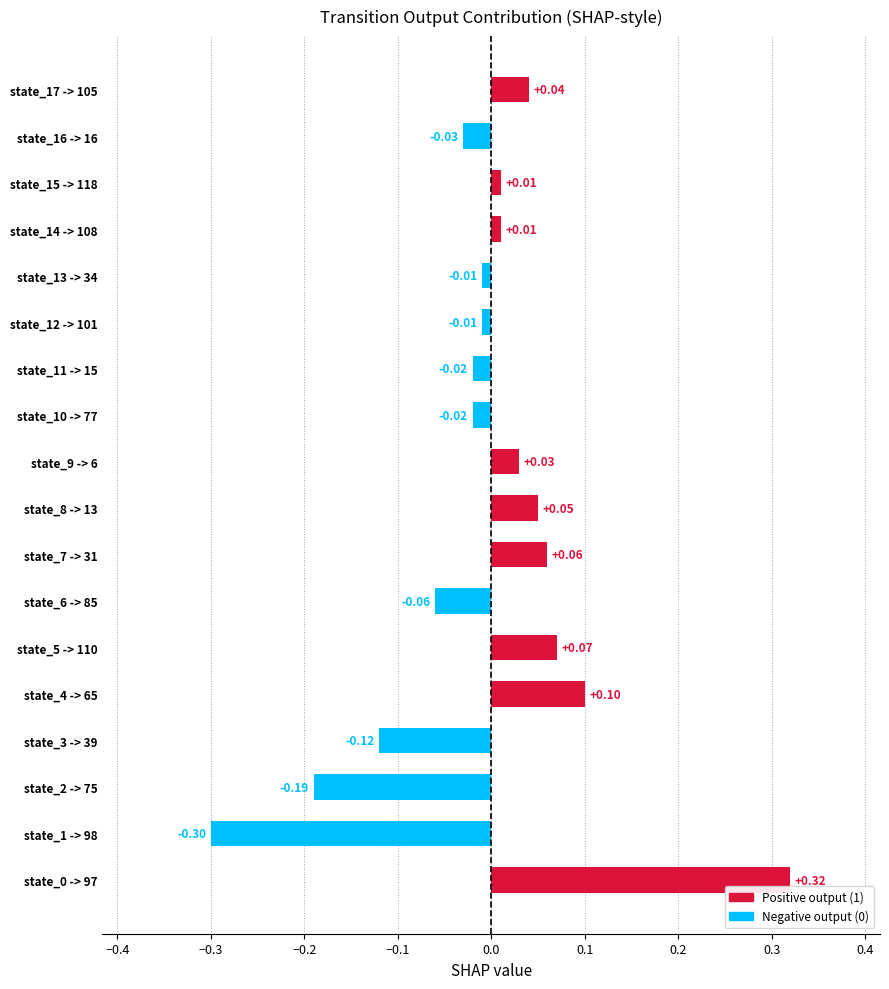

What is the difference between the maximum and minimum values?

0.6